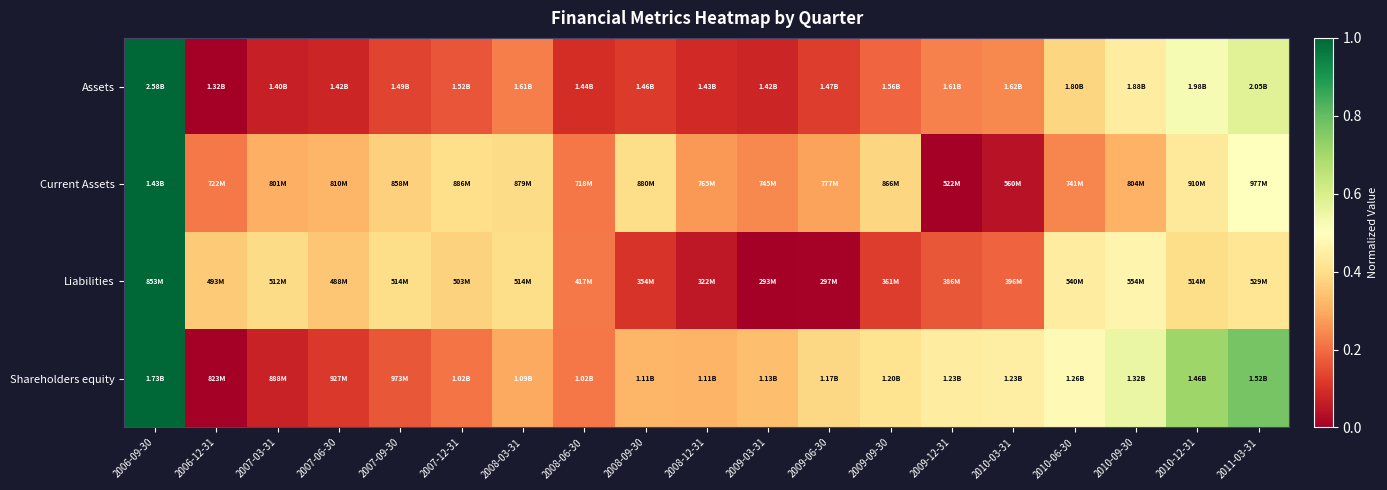

How many categories are shown in the chart?

19